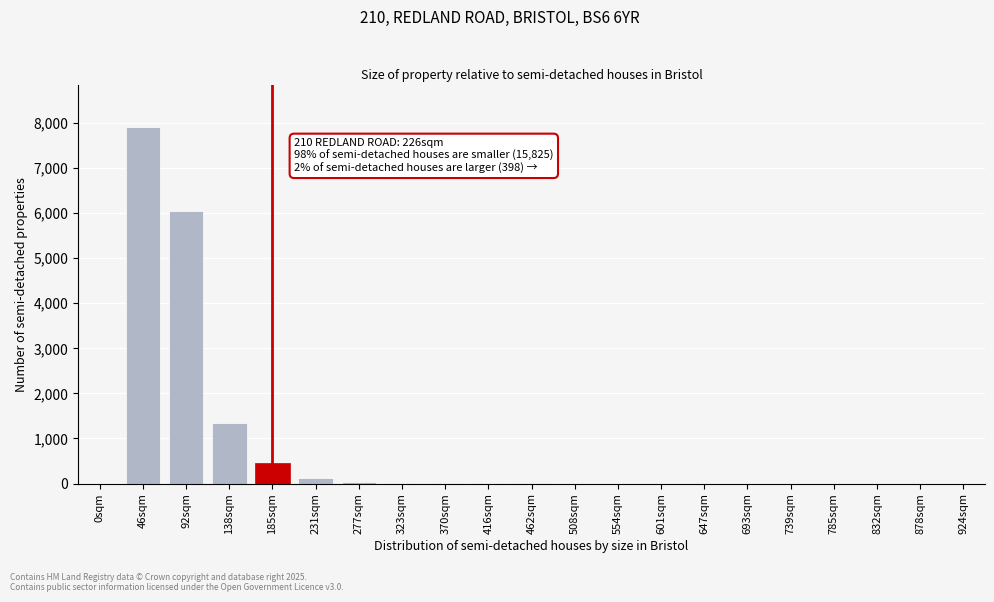

What is the change in value from 138sqm to 647sqm?

-1350